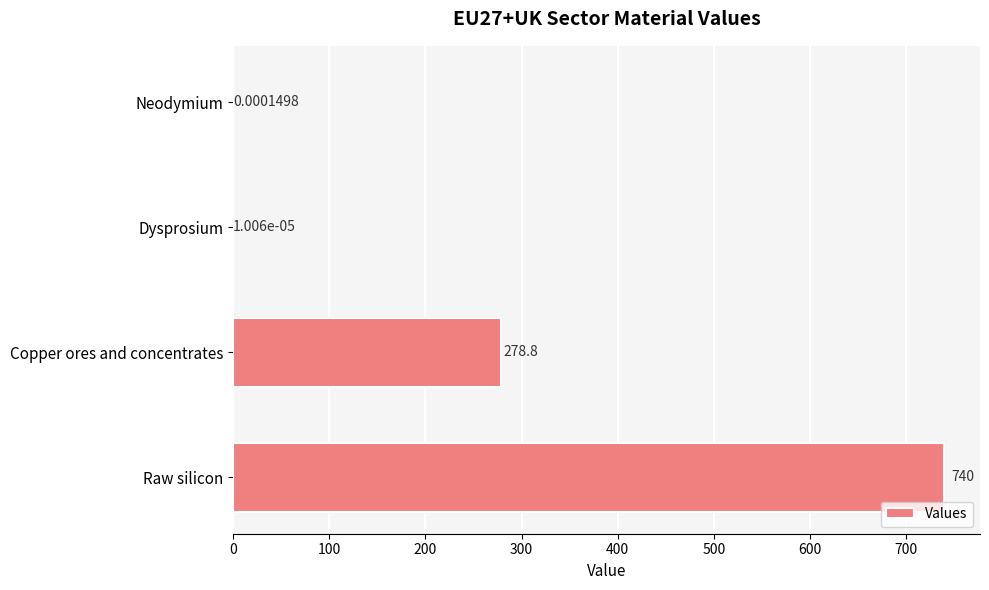

How many categories are shown in the chart?

4